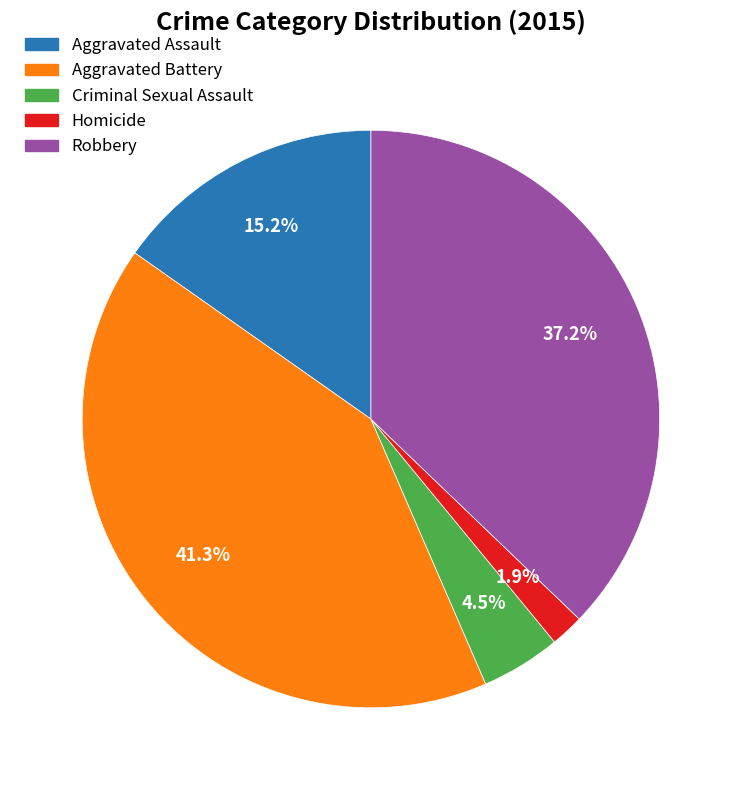

How many slices are in this pie chart?

5